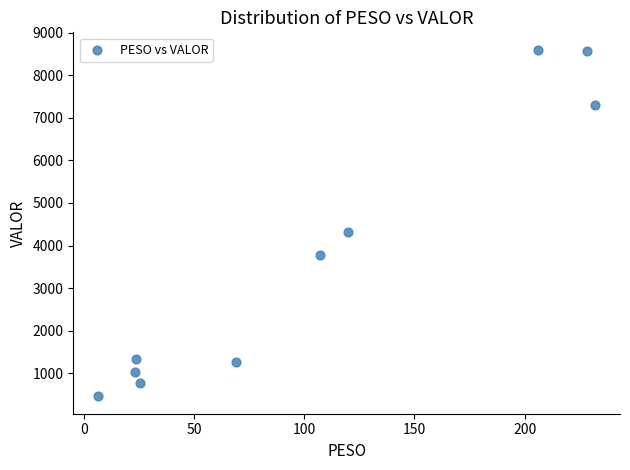

What is the range of X values (max minus min)?

225.6